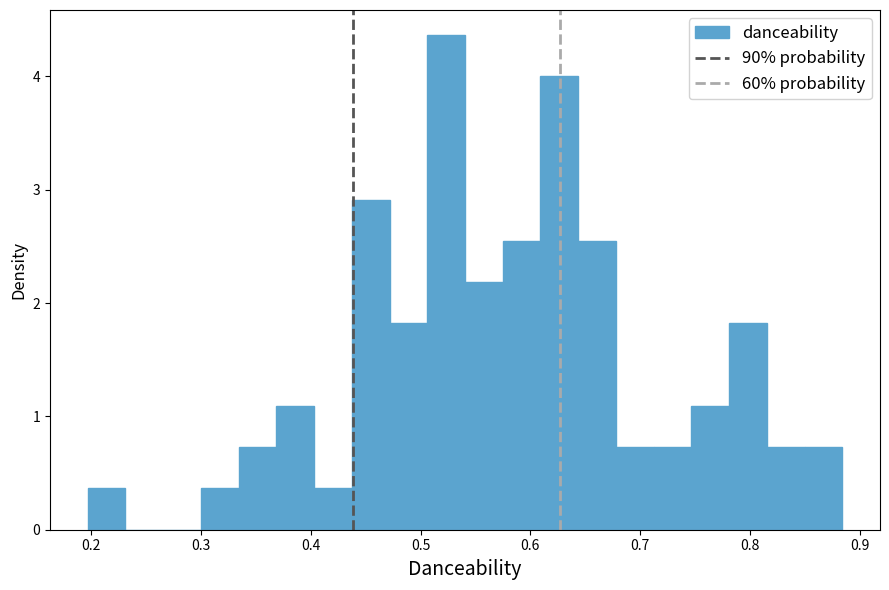

Around what value on the x-axis is the tallest bar? Give the approximate position of its centre, as read against the axis.

0.52